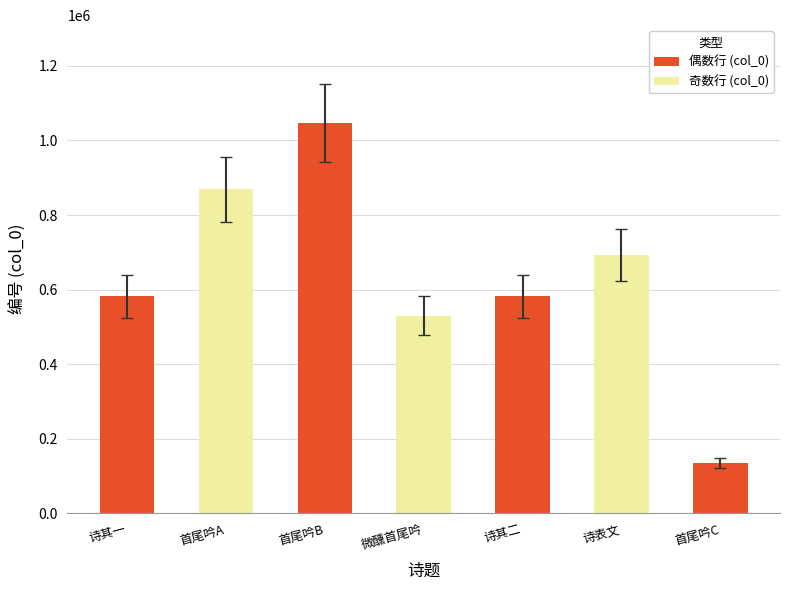

True or false: 偶数行 (col_0) has a value of 220031 at 诗其一.

False